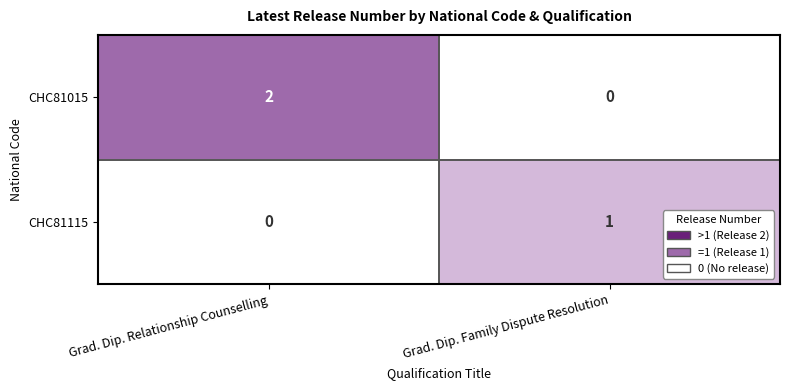

Rank the series at Grad. Dip. Relationship Counselling from highest to lowest value.

CHC81015, CHC81115